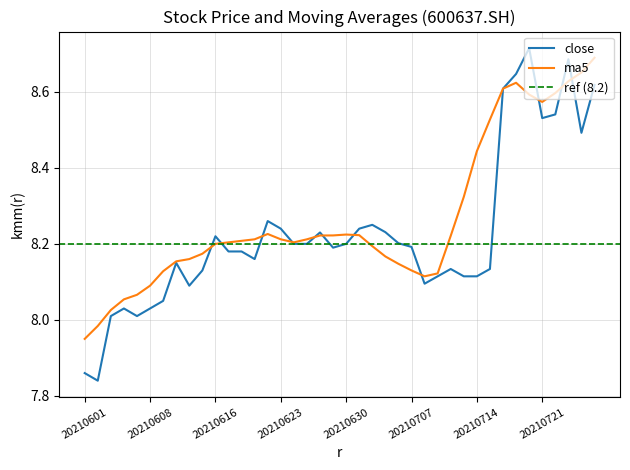

The value of ma5 at 20210623 is 3.1. True or false?

False